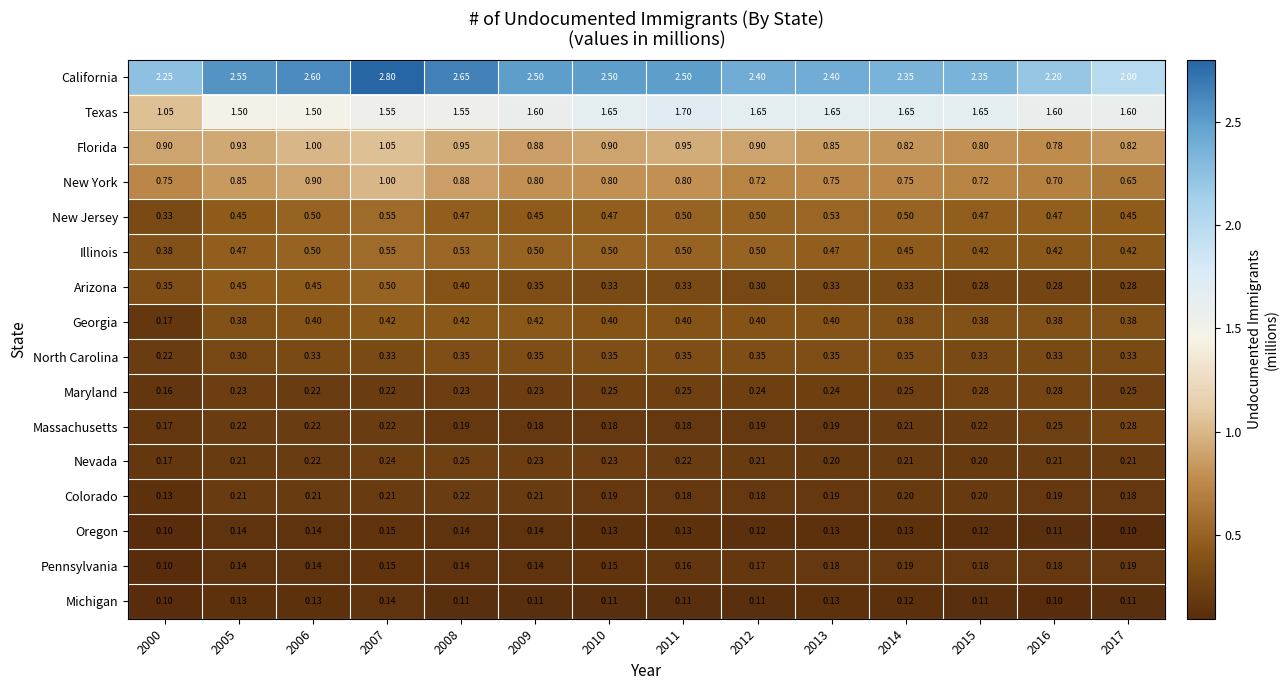

At which category does the chart reach its peak across all series?

2007